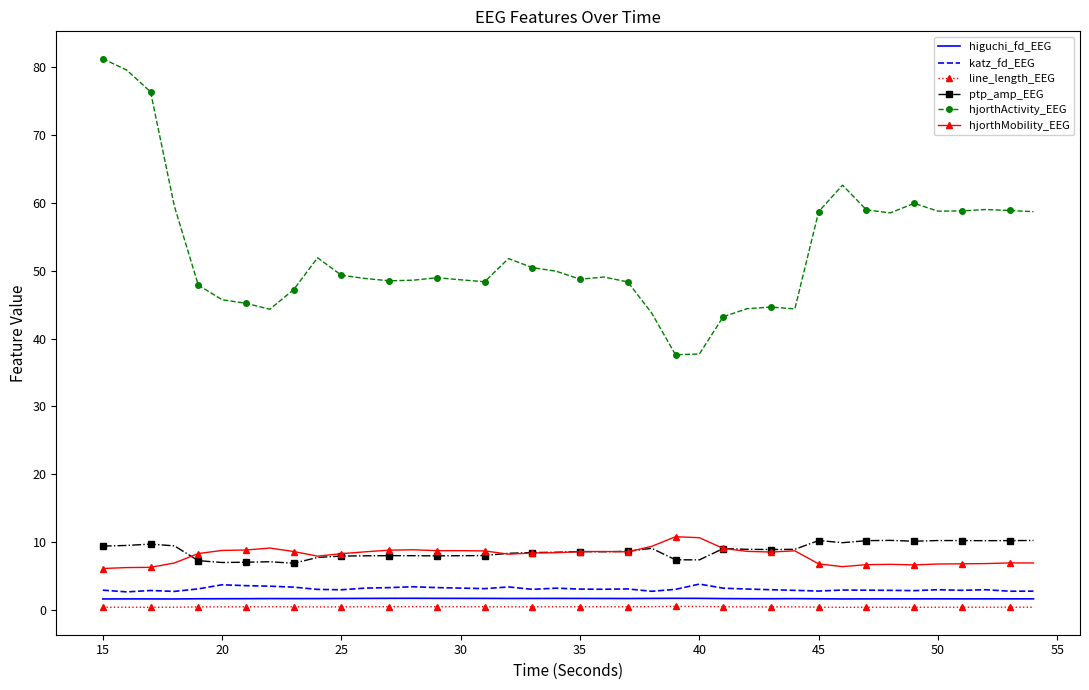

Which series has the largest total across all categories?

hjorthActivity_EEG